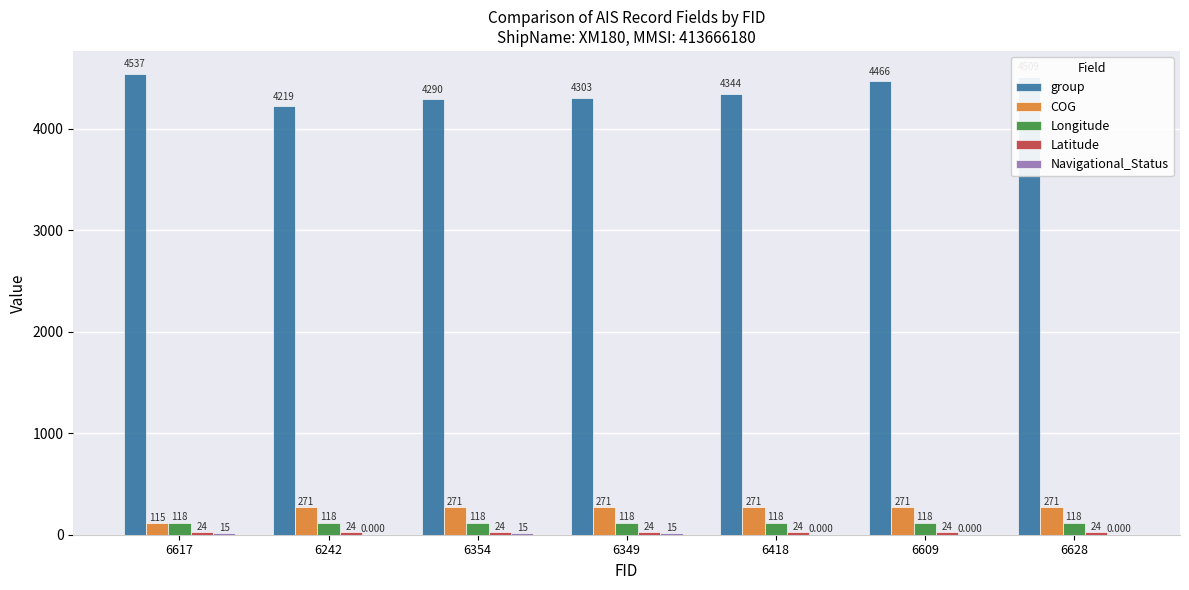

At which category is the sum across all series the highest?

6628